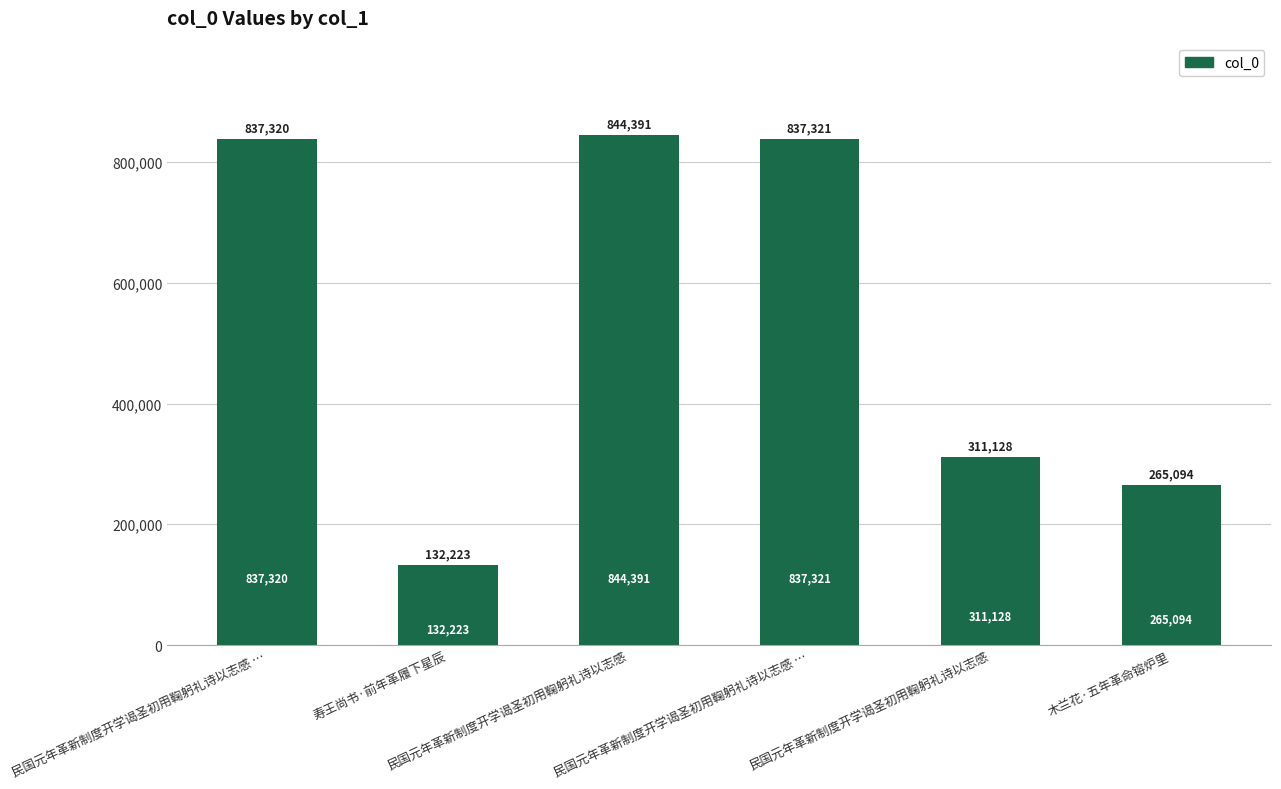

What is the change in value from 民国元年革新制度开学谒圣初用鞠躬礼诗以志感 … to 木兰花·五年革命镕炉里?

-572227